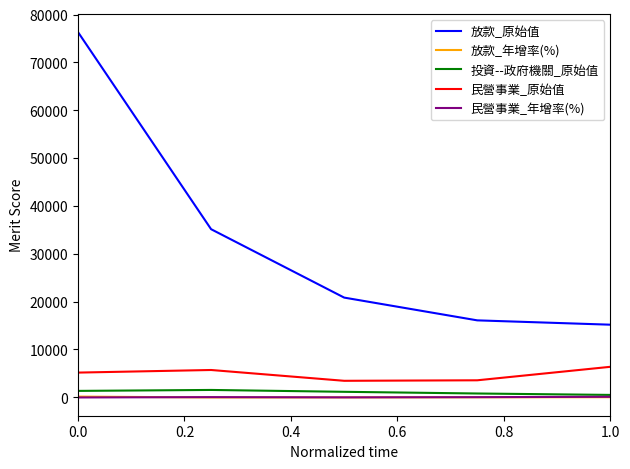

Which series has the largest range (max minus min)?

放款_原始值